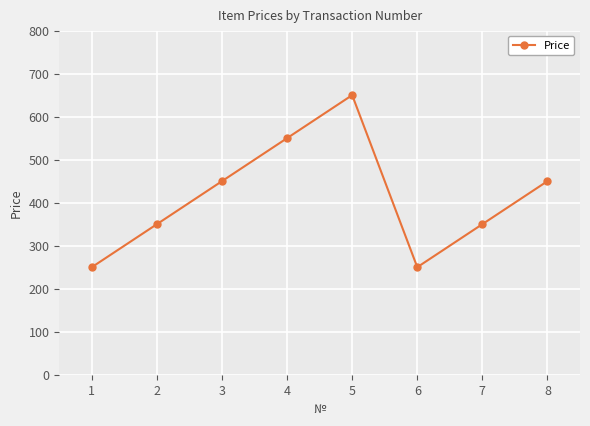

How many data points are less than 450?

4